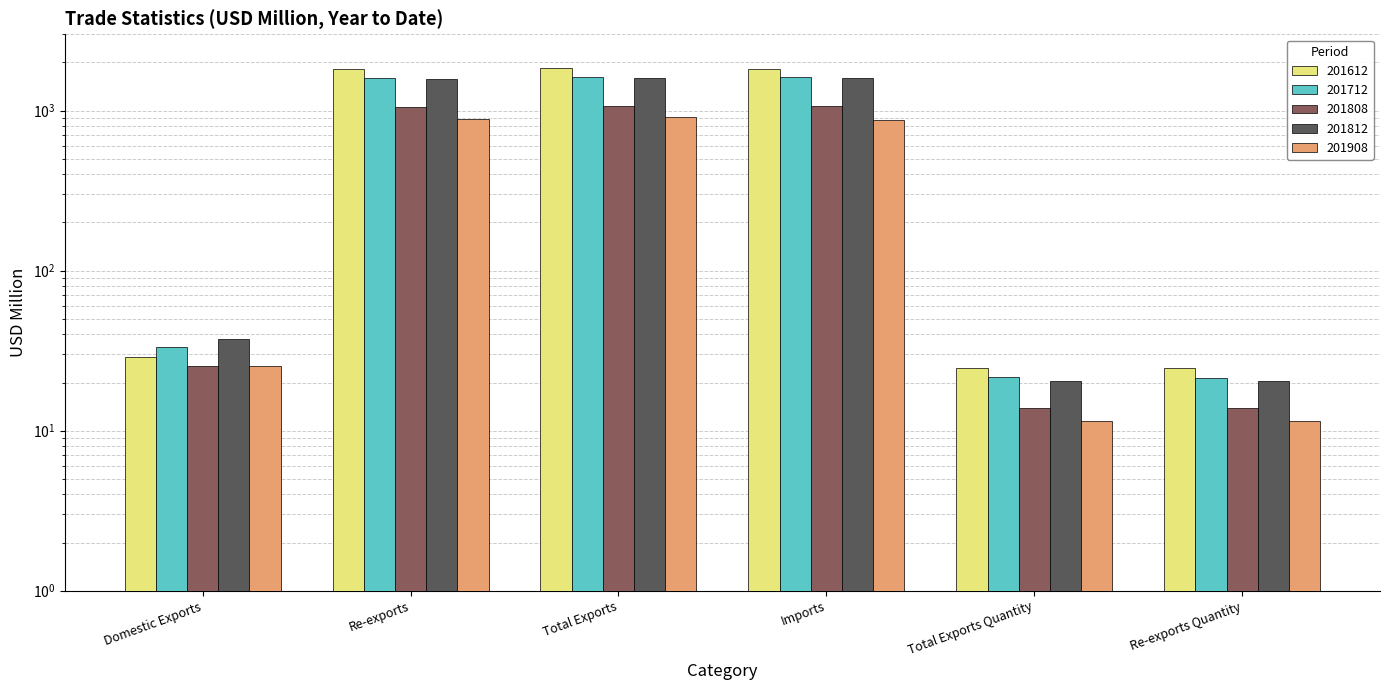

Which series changed the most between Re-exports and Total Exports?

201812